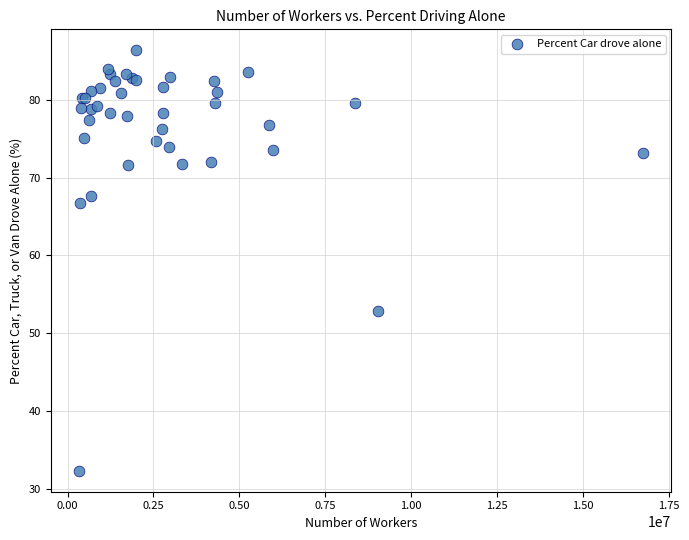

What Y value in the scatter plot is closest to 59?

52.8